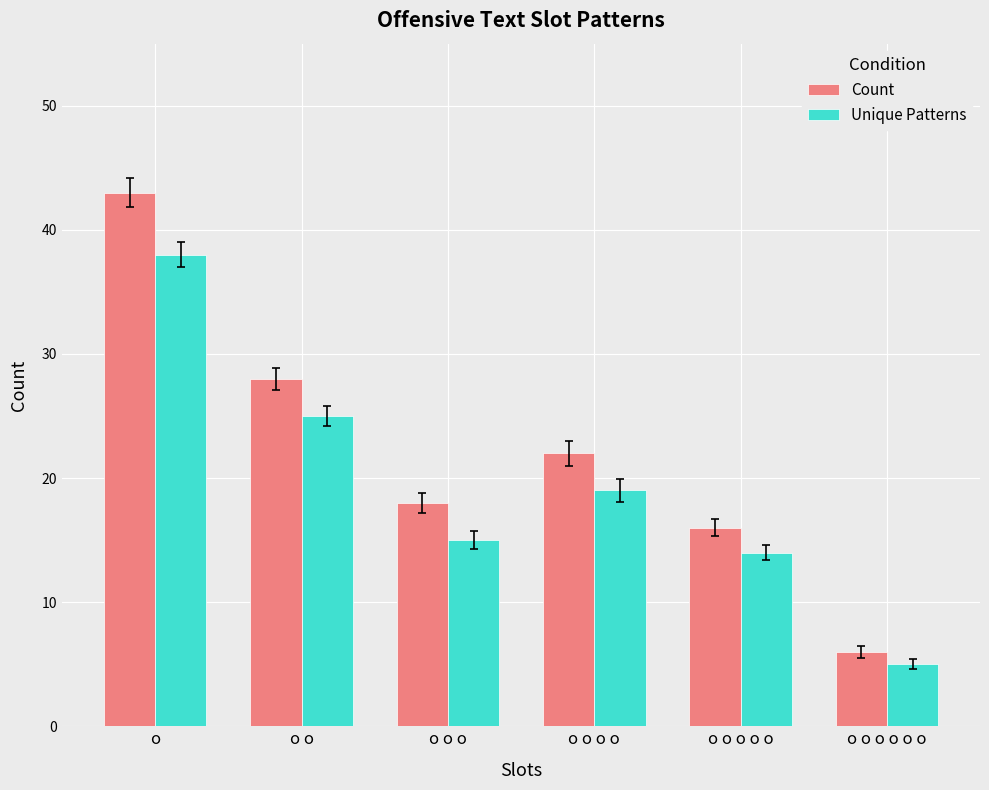

What is the difference between the maximum and minimum values in the Unique Patterns series?

33